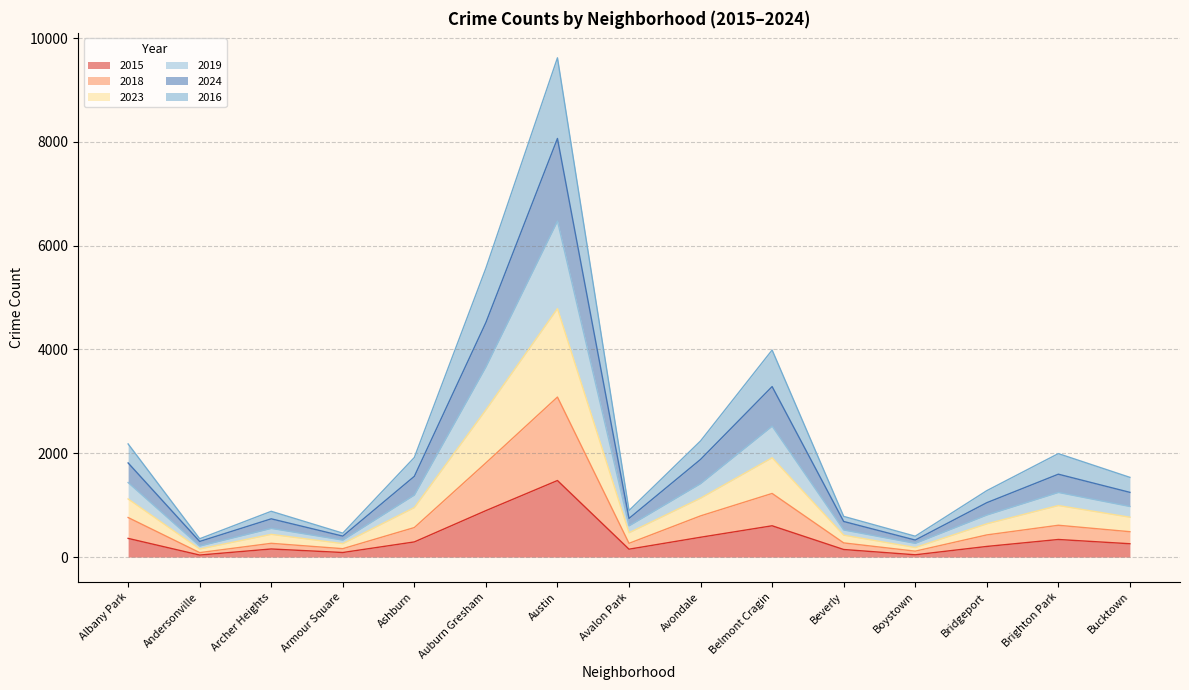

Is the value of 2015 at Ashburn greater than the value of 2018 at Andersonville?

Yes